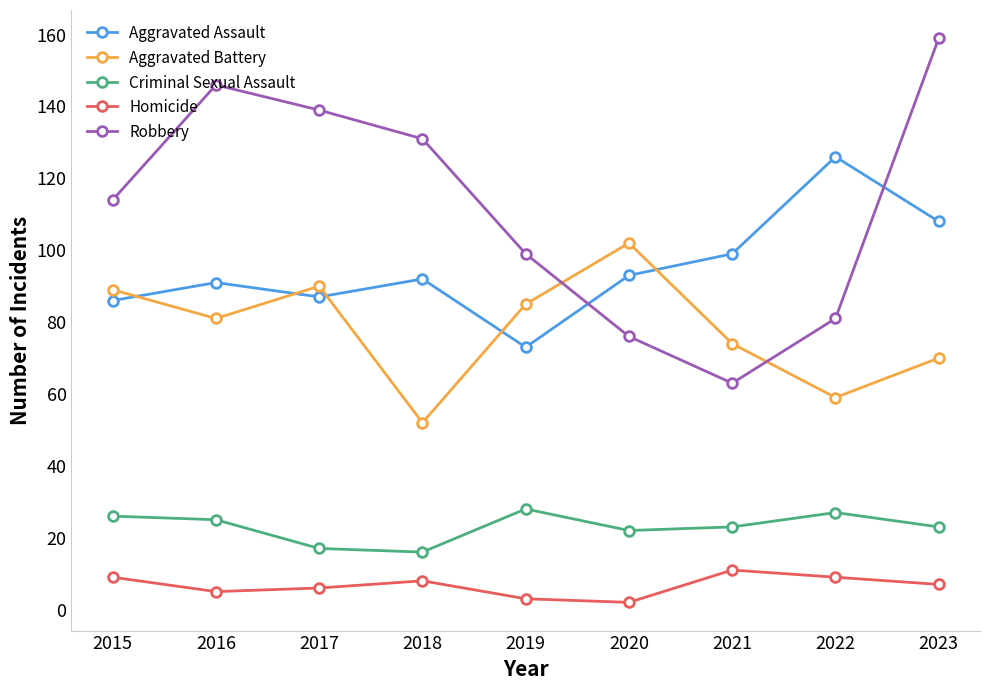

What is the difference between the Criminal Sexual Assault values at 2022 and 2017?

10